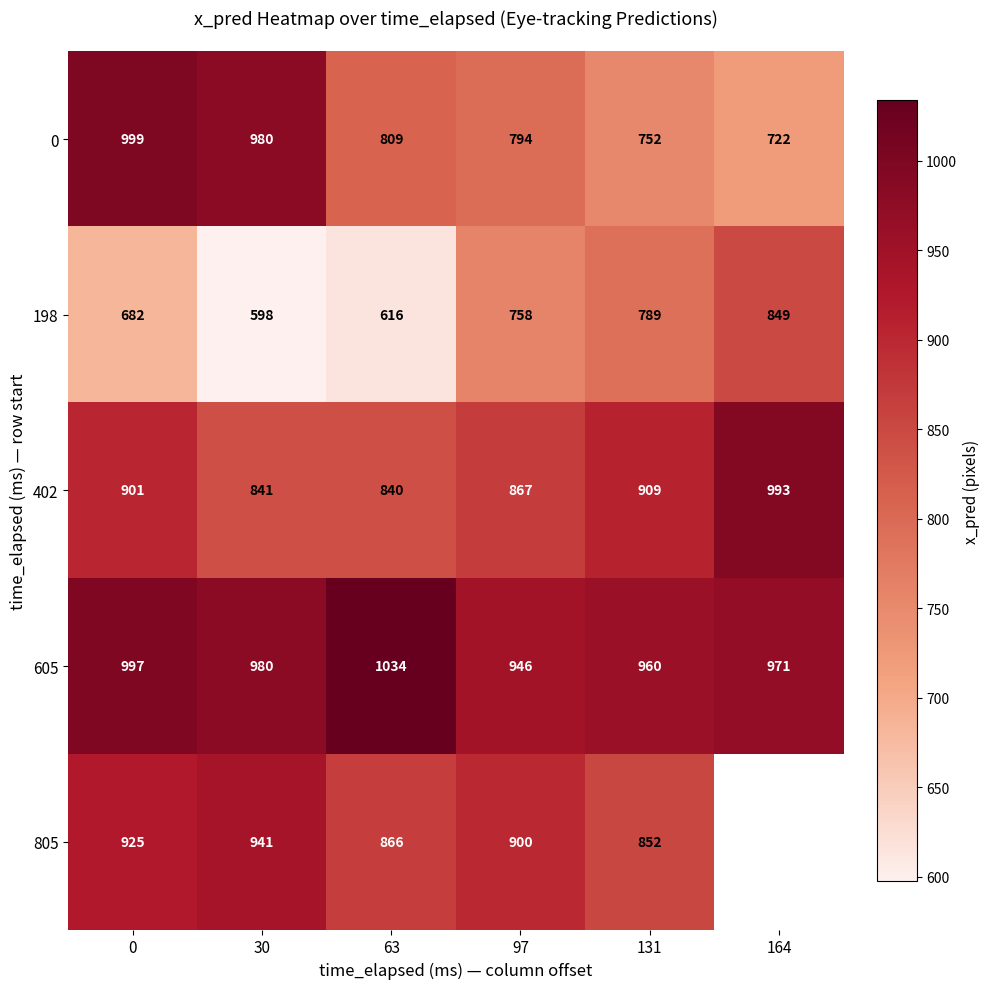

Is the value of 198 at 63 greater than the value of 0 at 0?

No